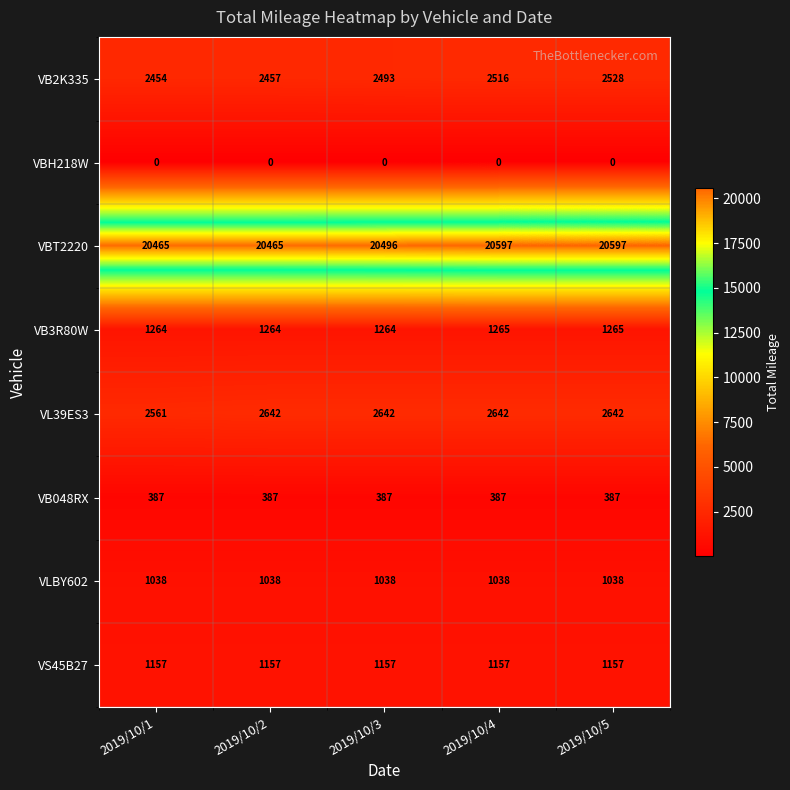

What is the maximum value for VB2K335?

2528